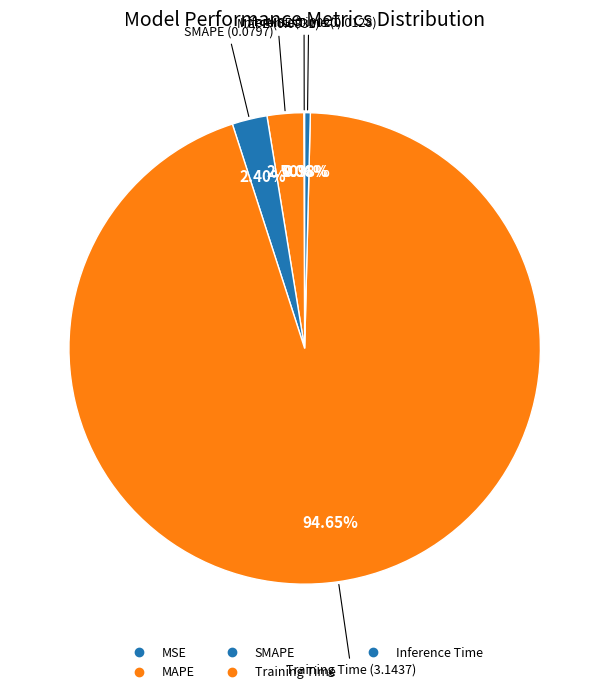

Count the number of slices in the pie.

5